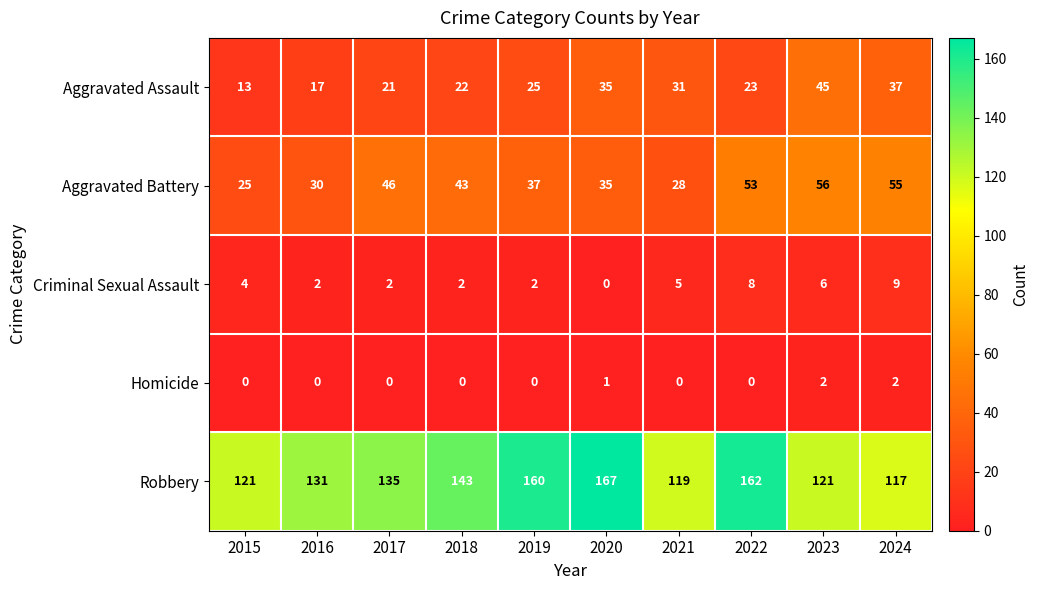

How many Criminal Sexual Assault values are between 2 and 6?

7